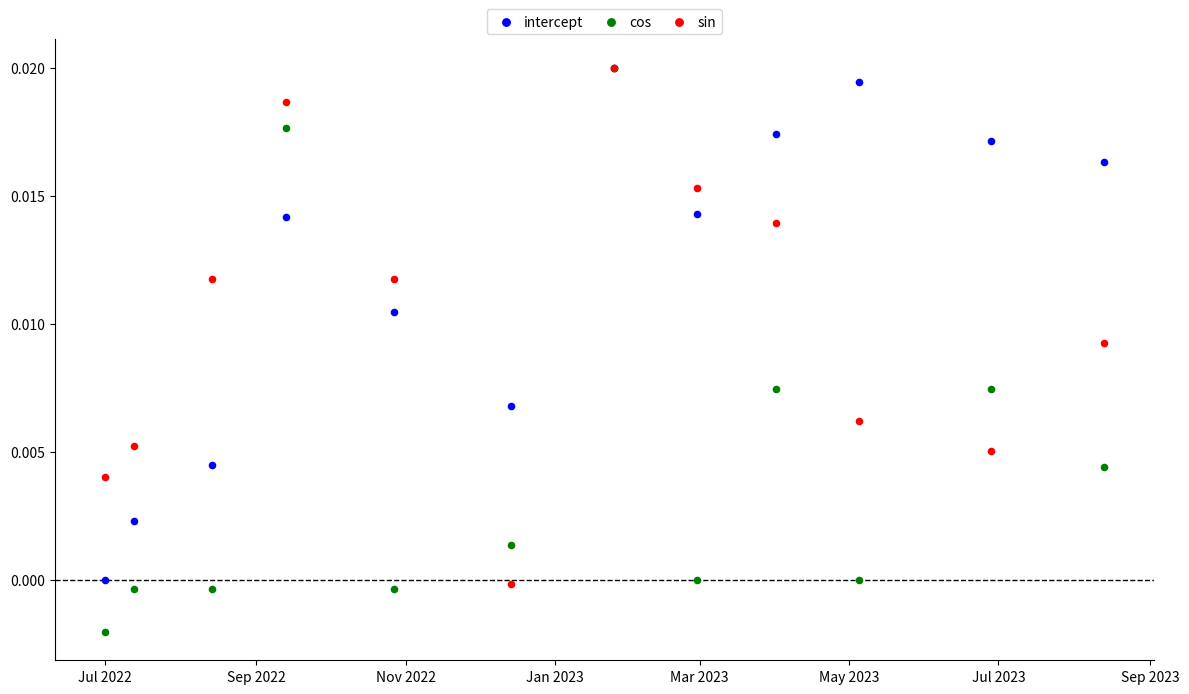

What are all the series names shown in the legend?

intercept, cos, sin